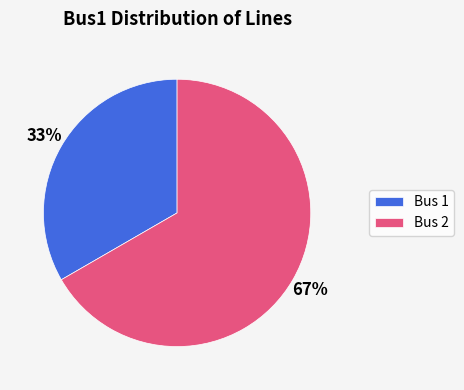

Is it true that Bus 1 is 42% of the pie?

False